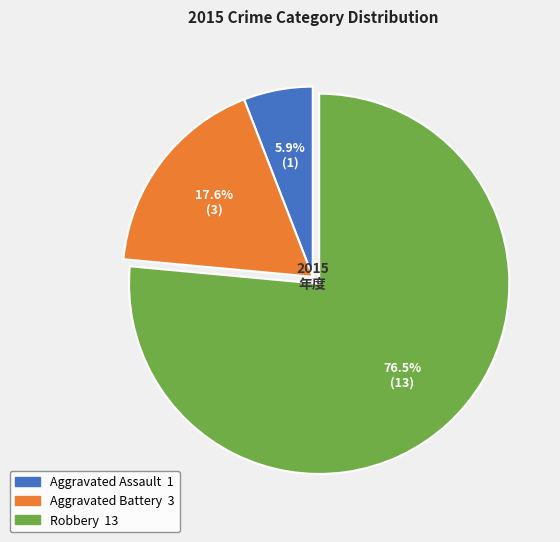

To the nearest percent, what is the difference between the largest and smallest slice percentages?

71%